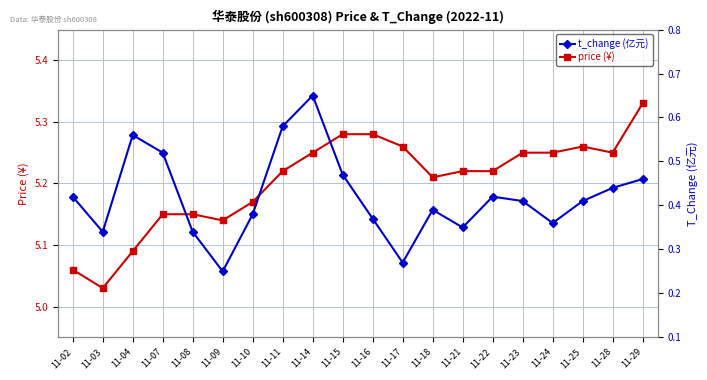

The t_change series shows 0.2 at 11-23. True or false?

False